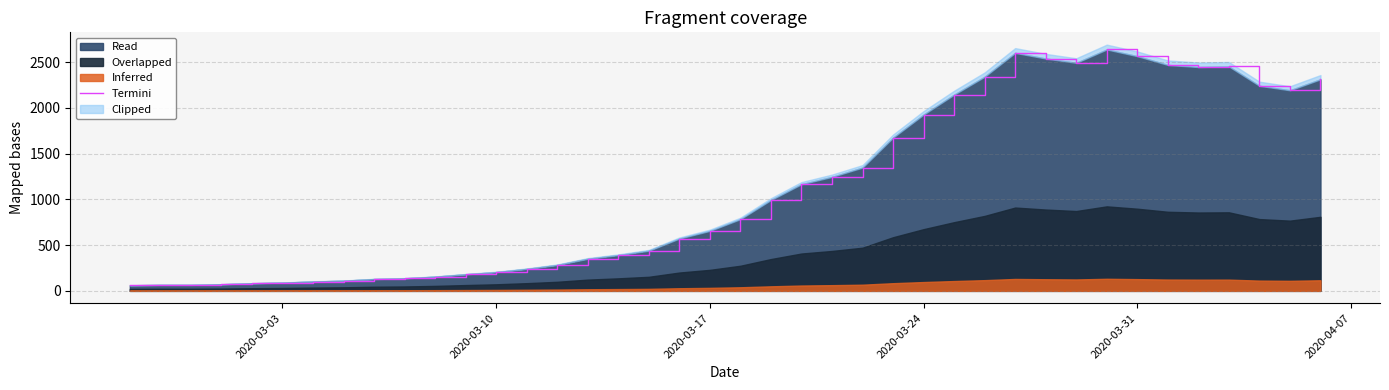

How many interior local peaks (higher than both neighbors) does the data have?

3